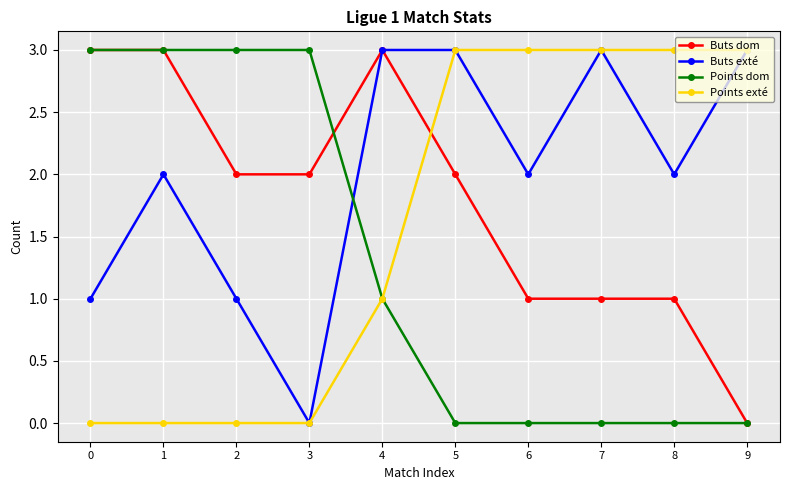

What is the approximate value of Buts exté at 7?

3